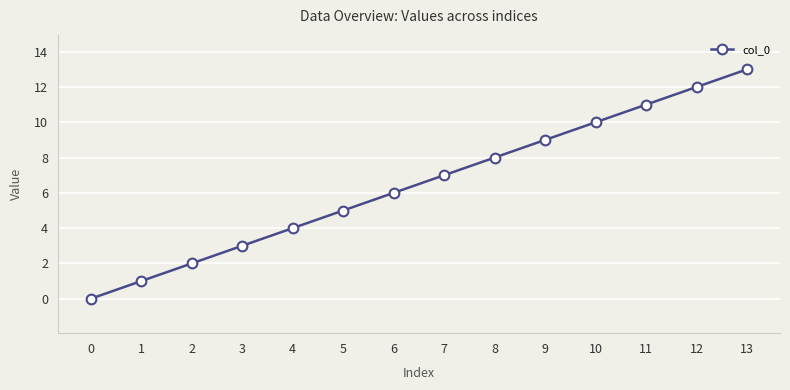

Count the number of categories in the chart.

14